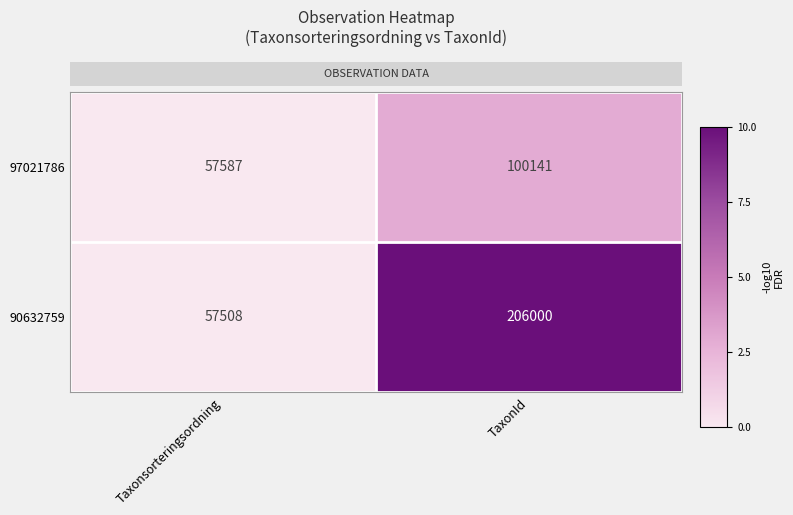

The value of 97021786 at TaxonId is 169388. True or false?

False